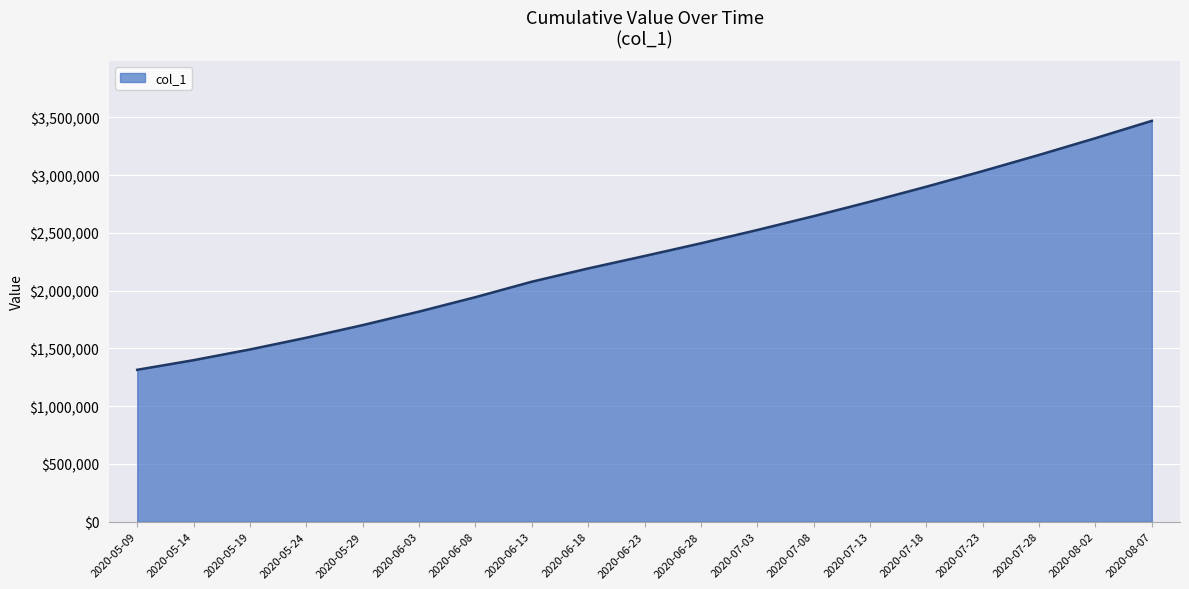

Between 2020-05-14 and 2020-07-28, which is larger?

2020-07-28